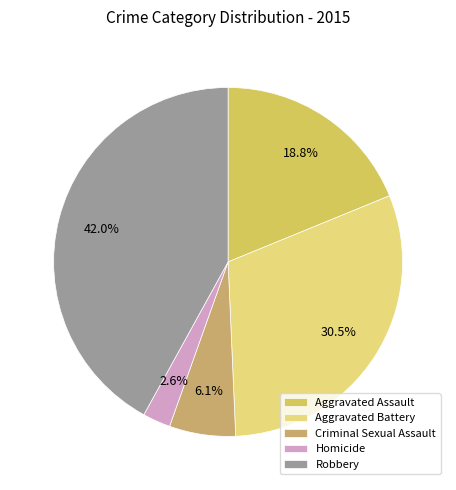

The Homicide slice represents 15% of the pie. True or false?

False